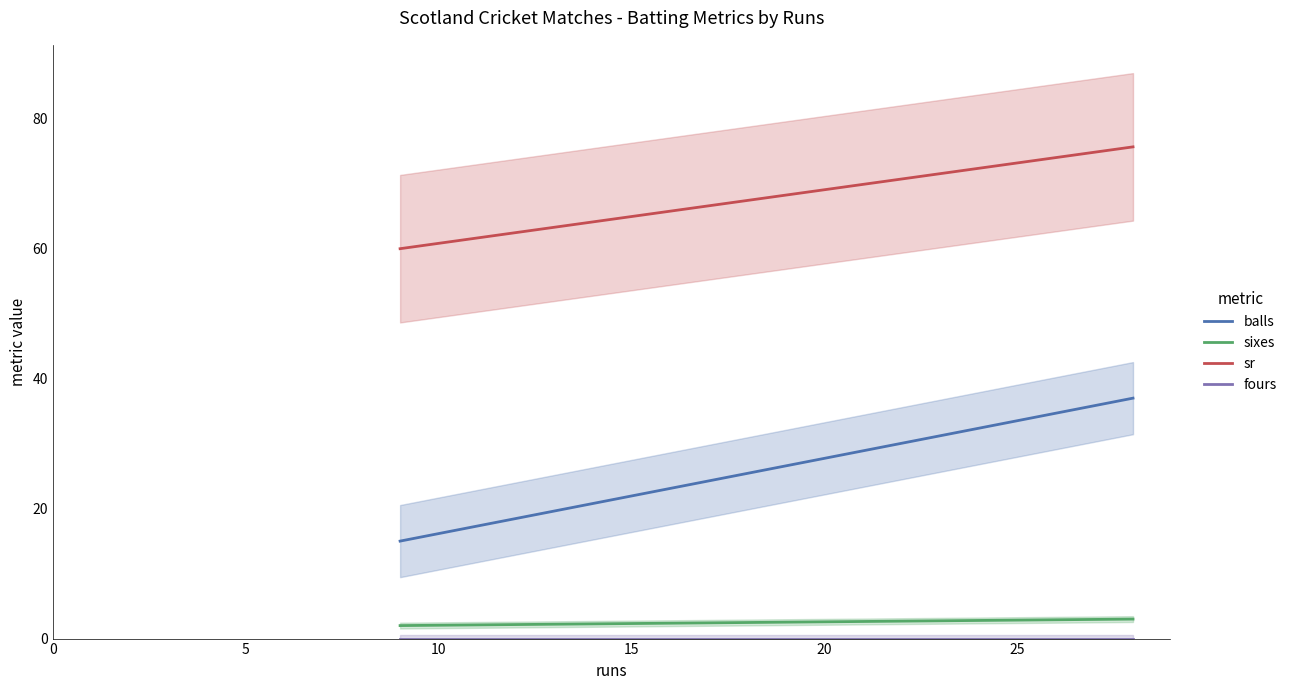

Between 0 and 5, which series saw the biggest shift?

balls